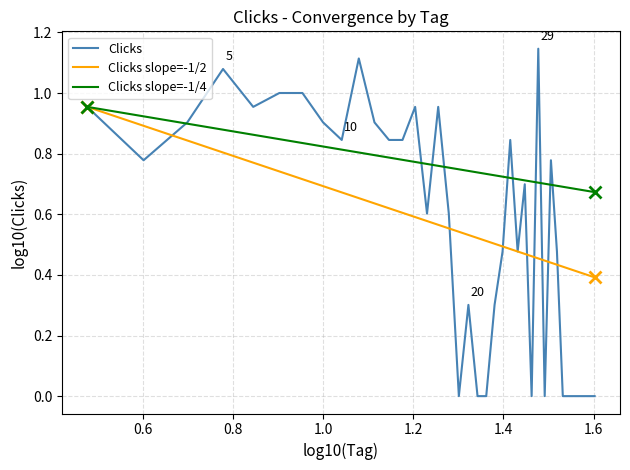

Which series has the largest total across all categories?

Clicks slope=-1/4